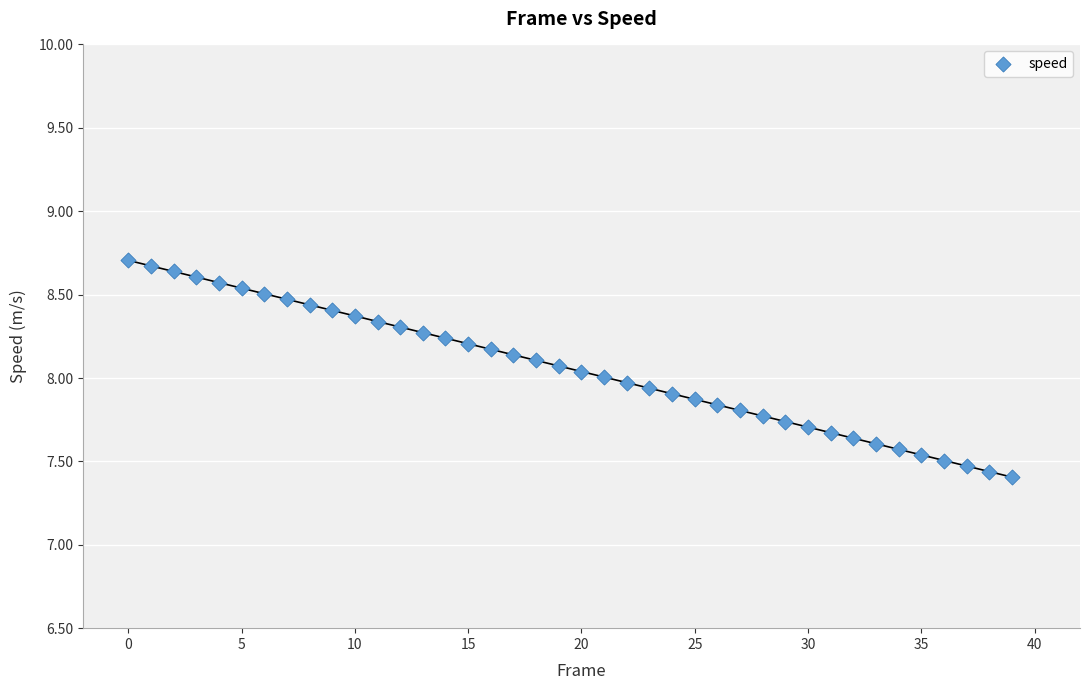

What is the range of Y values (max minus min)?

1.3